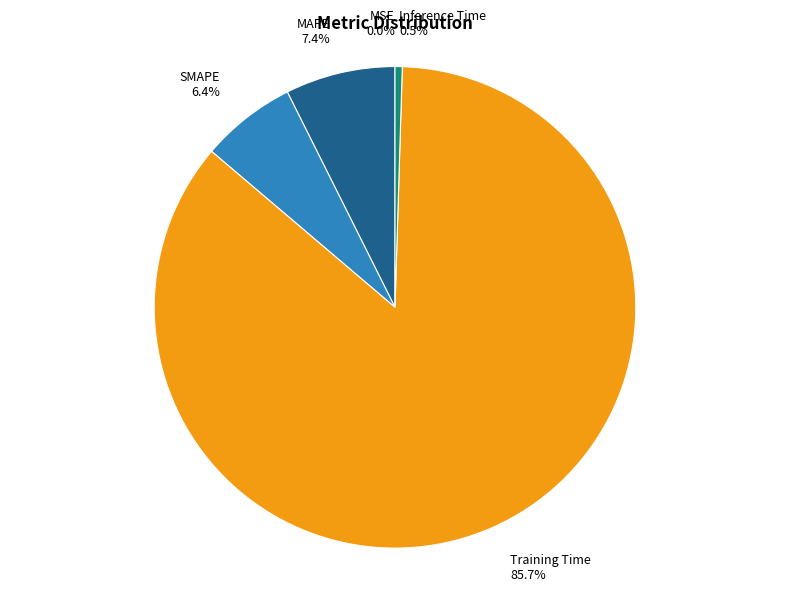

To the nearest percent, what portion does SMAPE represent?

6%